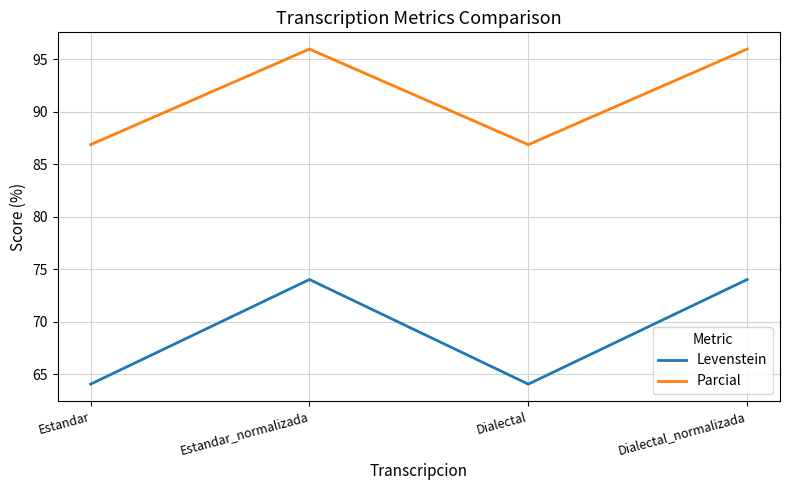

What is the difference between the second highest and second lowest values in the Levenstein series?

10.0